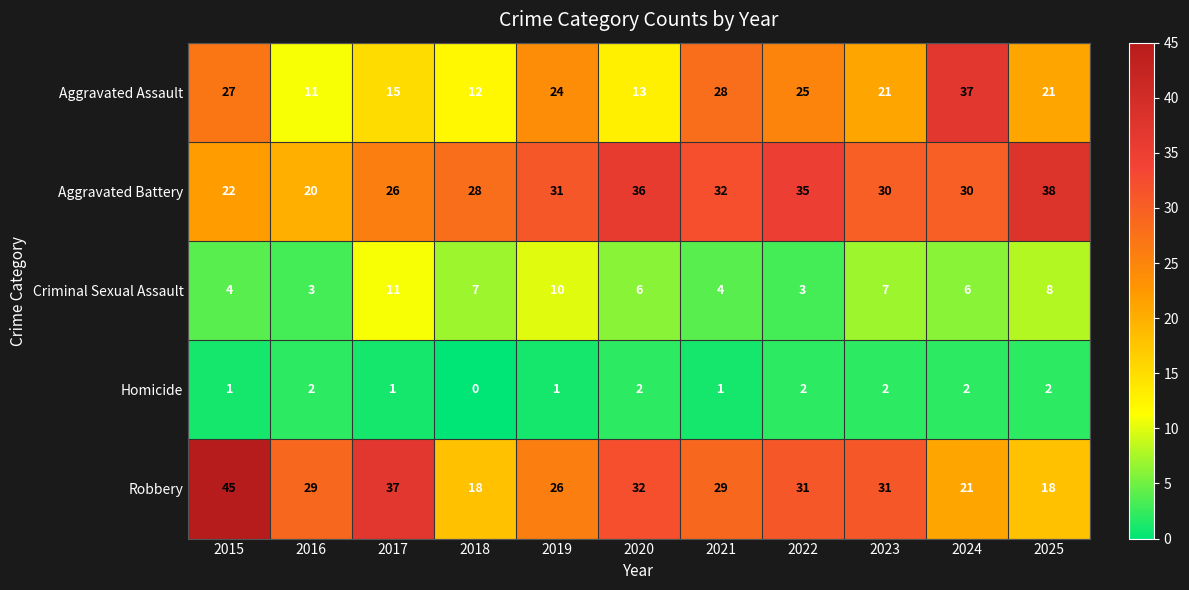

At how many categories does at least one series exceed 16?

11